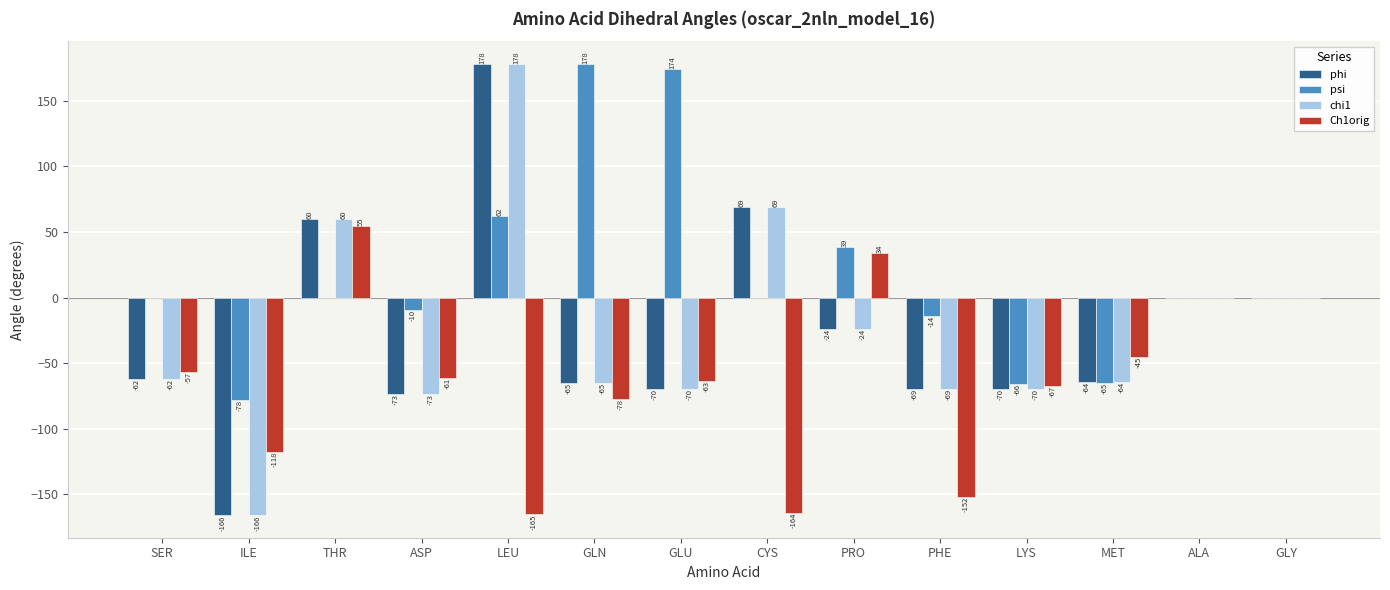

How many categories are shown in the chart?

14